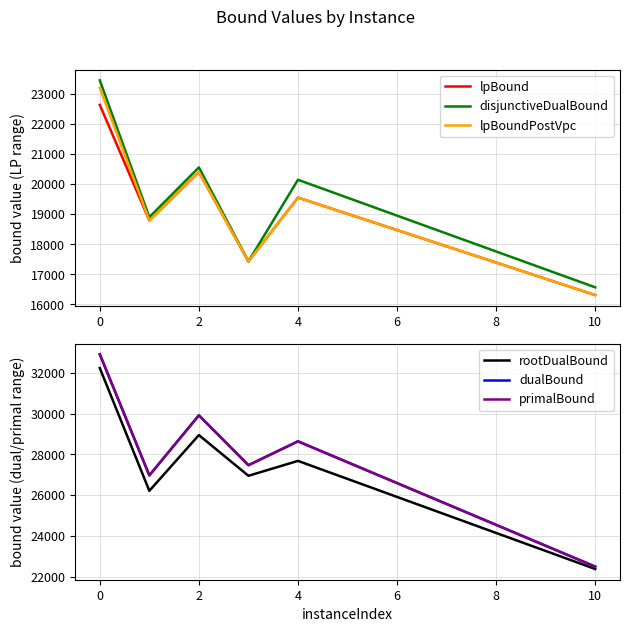

True or false: dualBound and lpBound cross at least once.

False